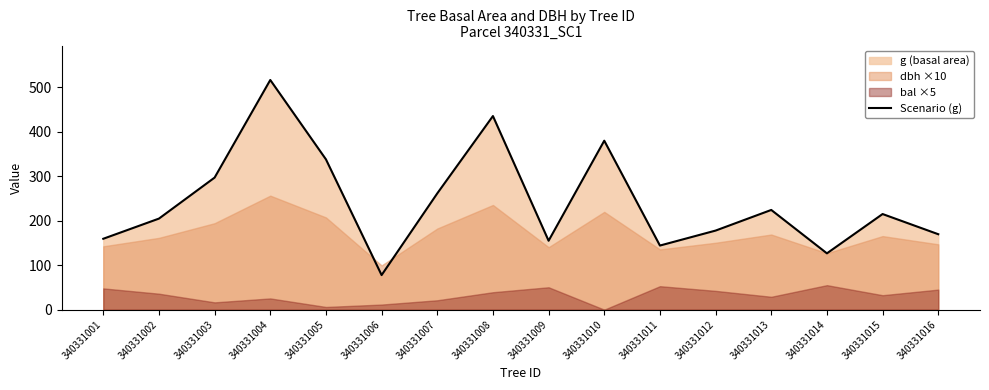

What is the minimum value shown in the chart?

77.8